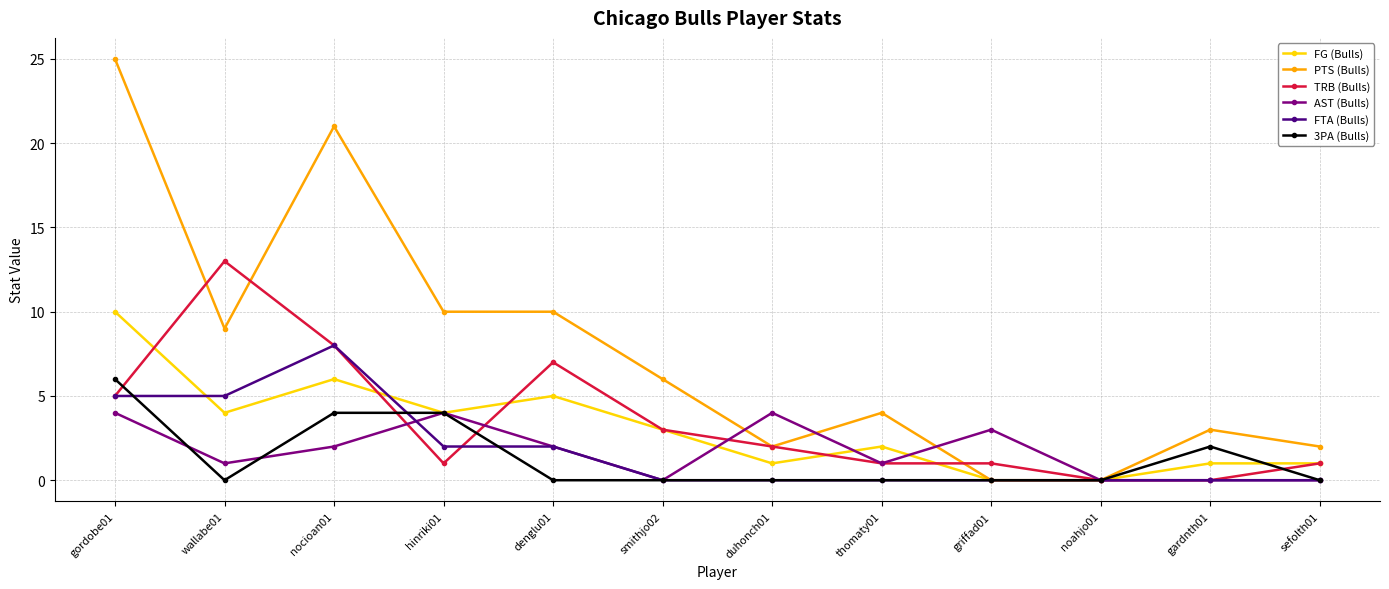

True or false: FTA (Bulls) has more than 0 interior local peaks.

True